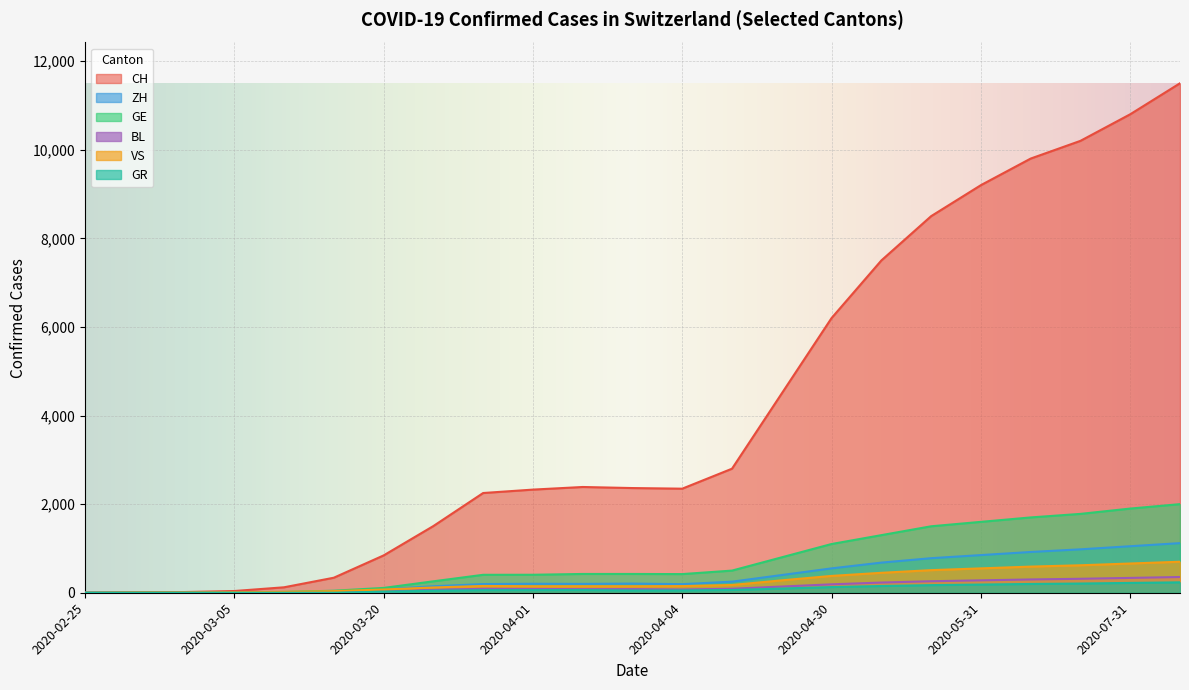

What is the greatest value displayed?

11500